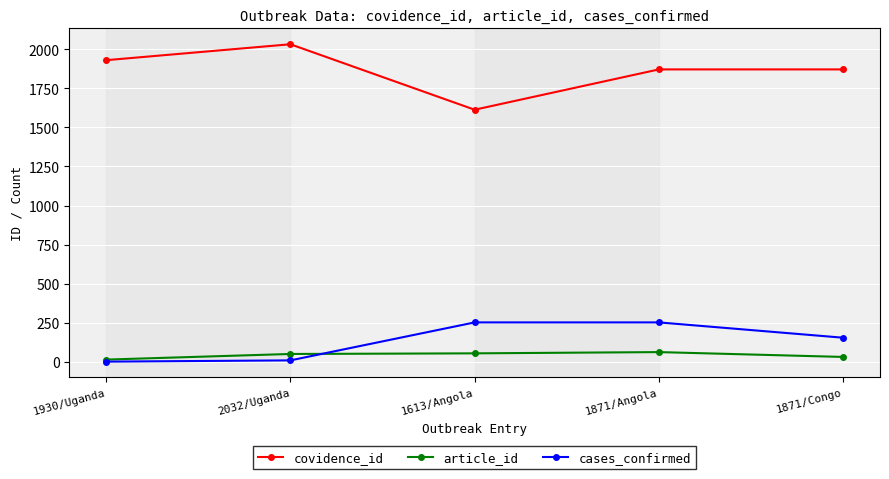

Which series has the largest total across all categories?

covidence_id